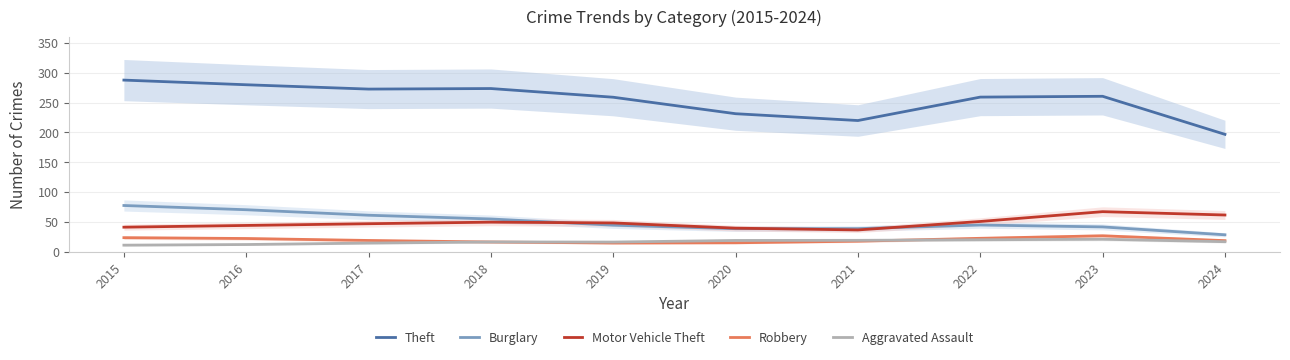

How many interior local valleys does the Theft series have?

2